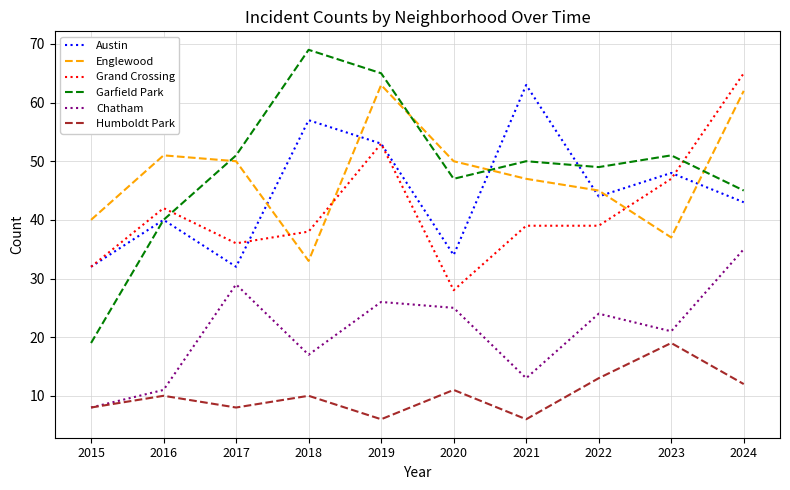

Count the number of categories in the chart.

10